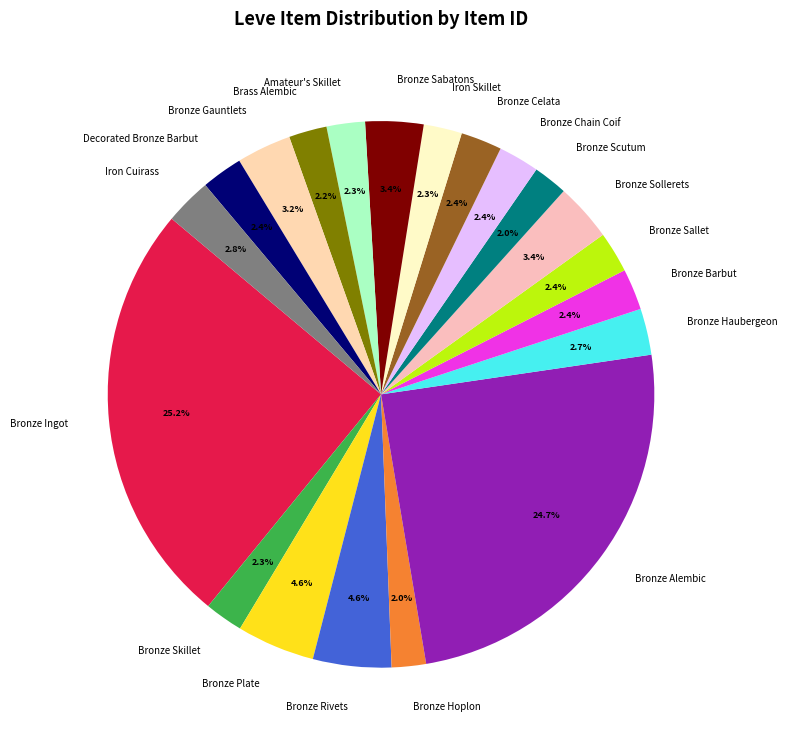

What is the largest slice in the pie chart?

Bronze Ingot